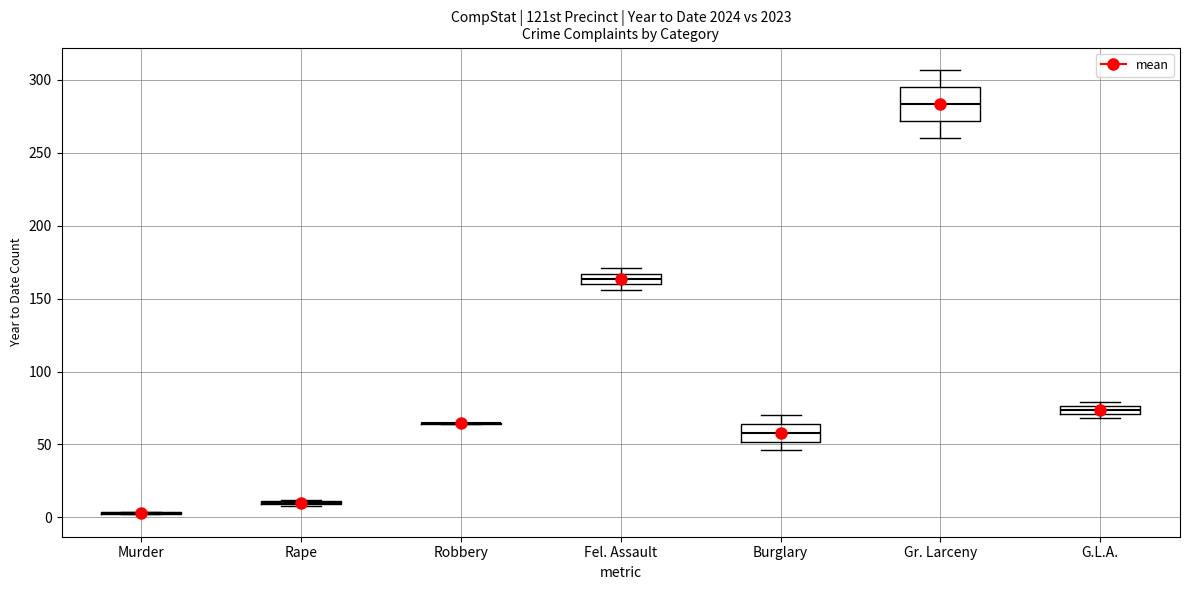

Where does the median line of the box for Gr. Larceny sit on the y-axis? The values are not printed on the chart, so give them approximately, as read against the axis.

285